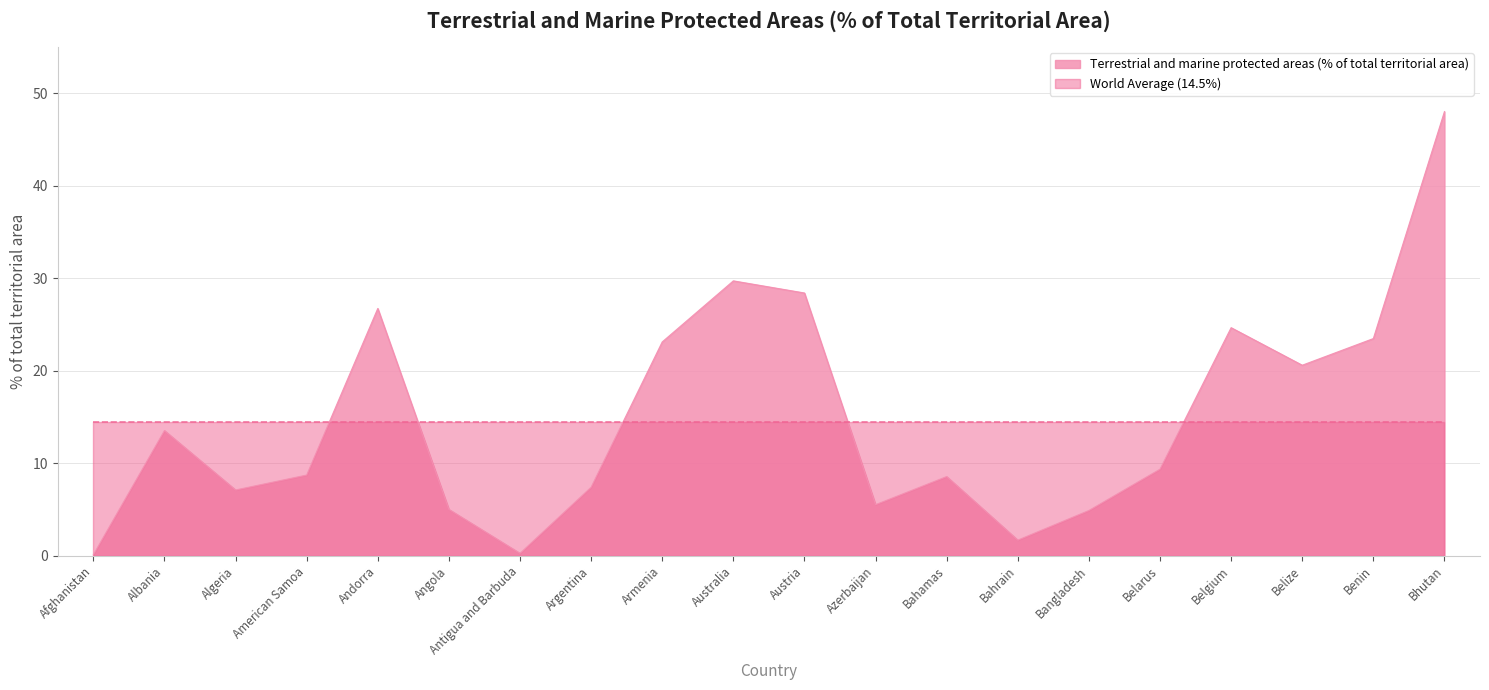

What is the average value?

14.8